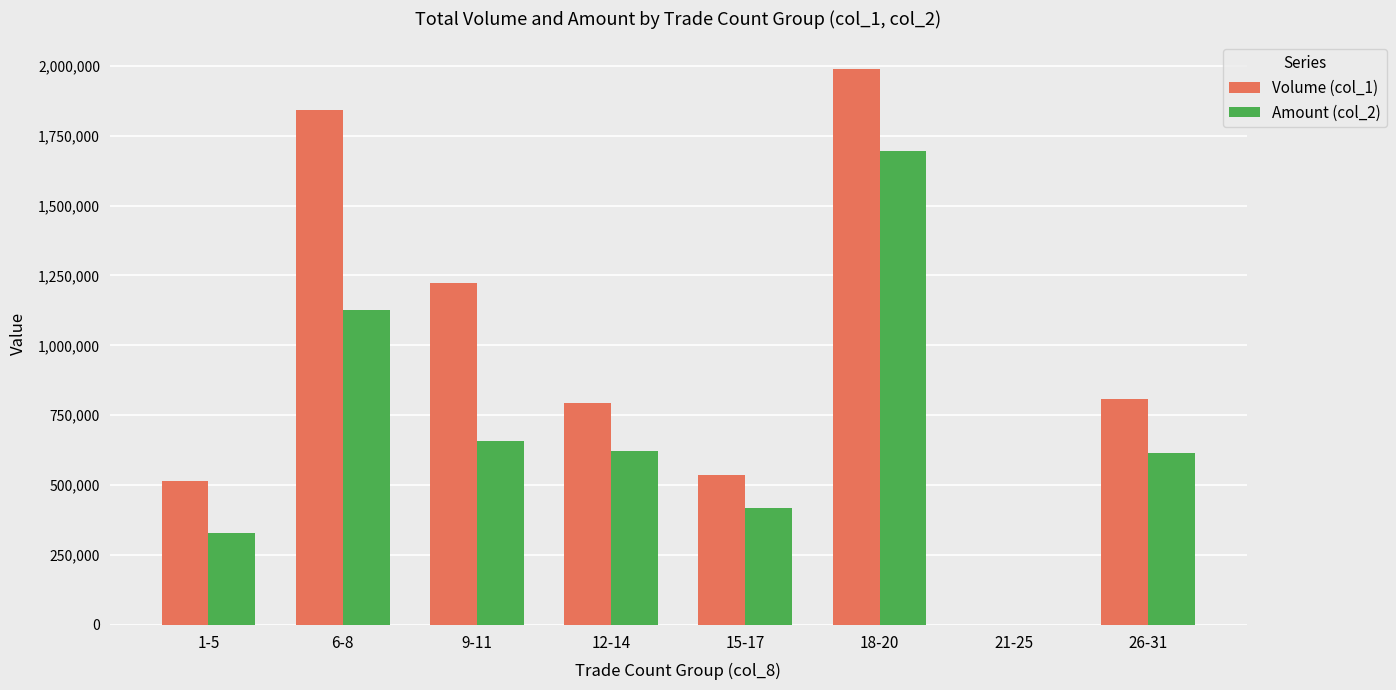

How many positive values does the Volume (col_1) series have?

7